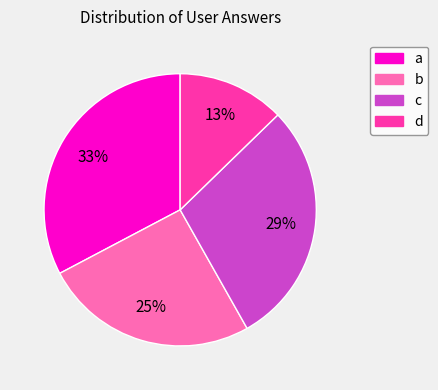

To the nearest percent, what is the difference between the c and d slice percentages?

16%